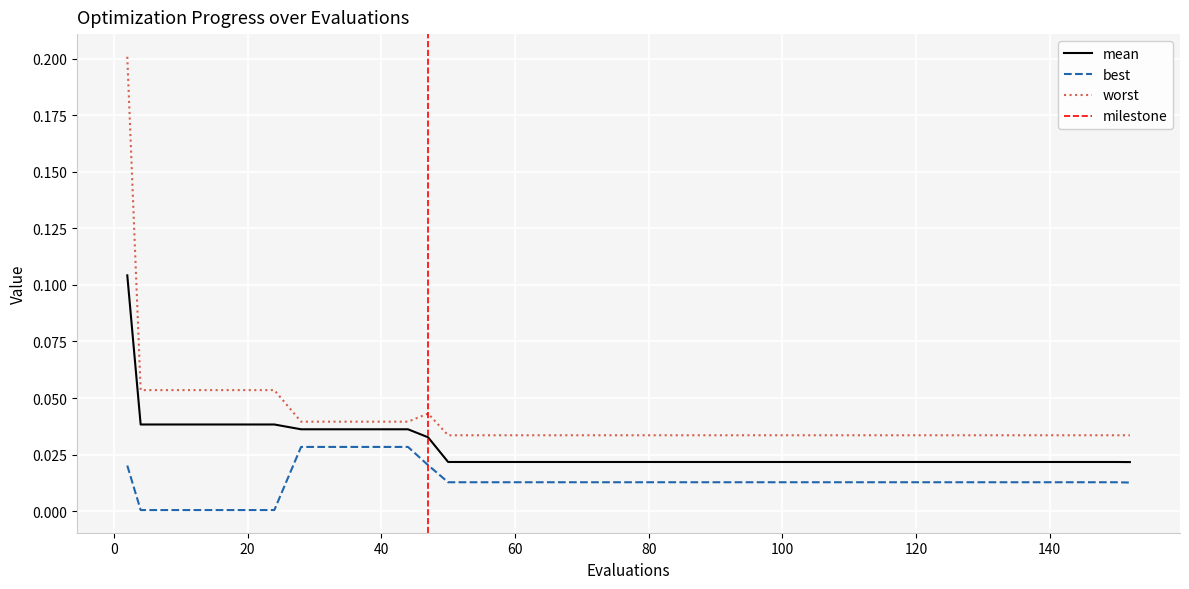

True or false: worst has more than 0 interior local peaks.

True